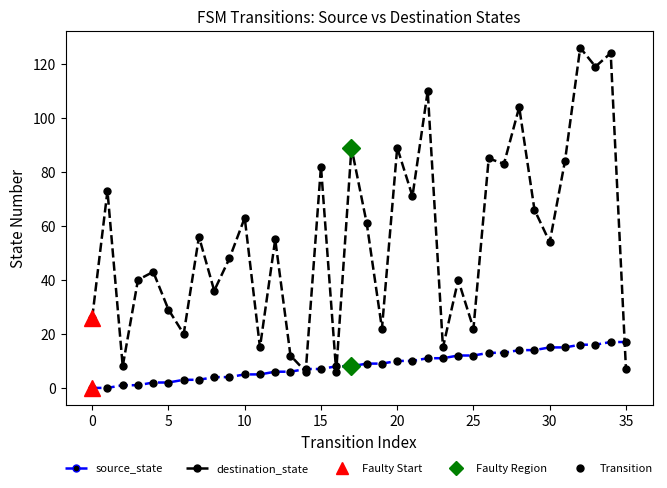

True or false: source_state and destination_state intersect in this chart.

True